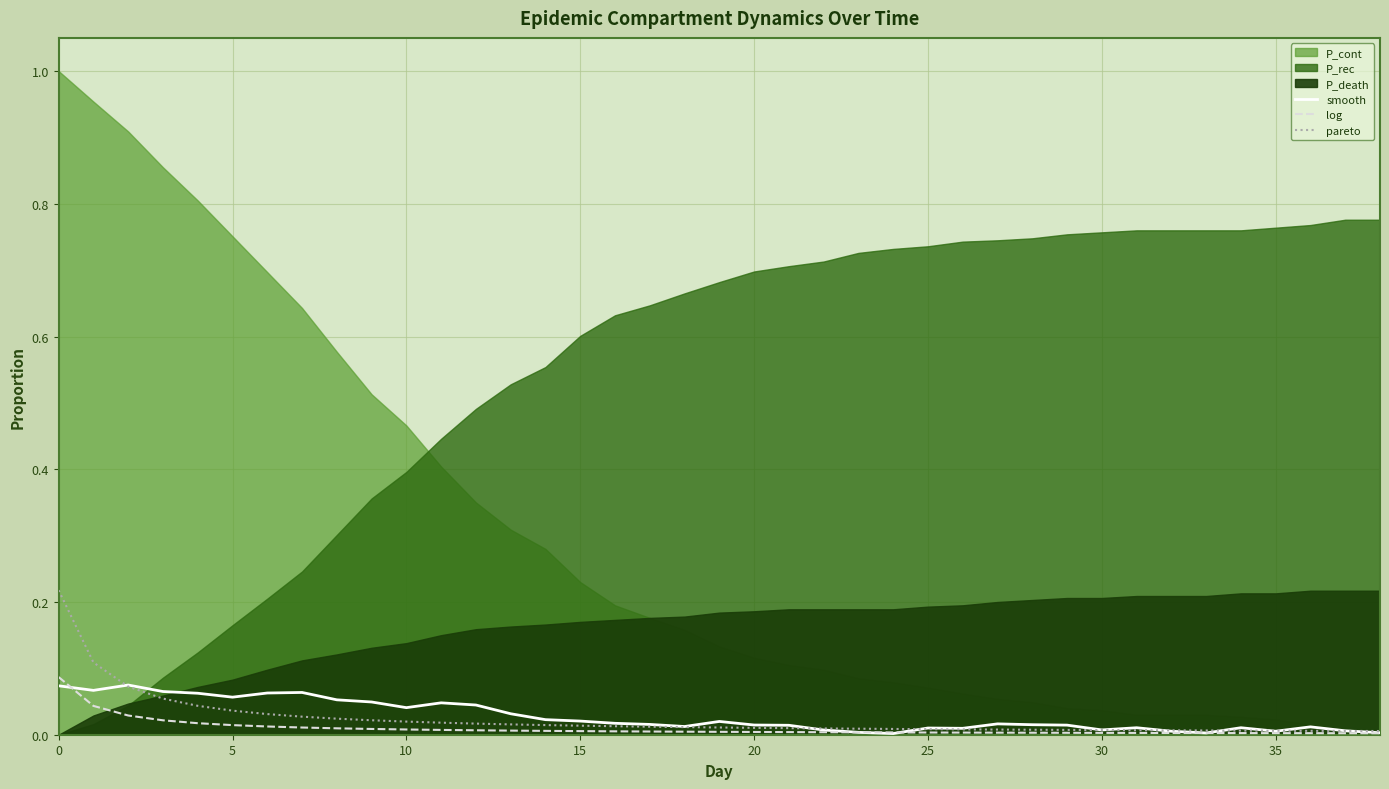

After their last crossing, which series has the higher values: pareto or smooth?

pareto